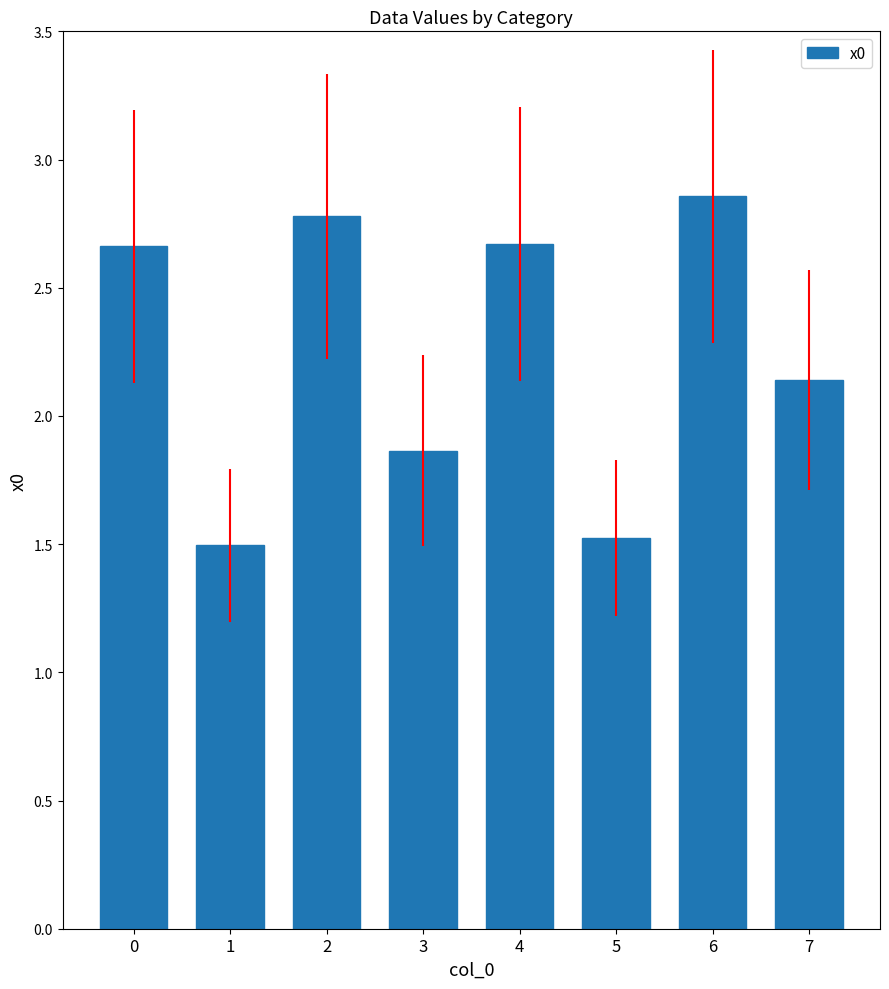

What is the ratio of the value at 0 to the value at 4?

1.0